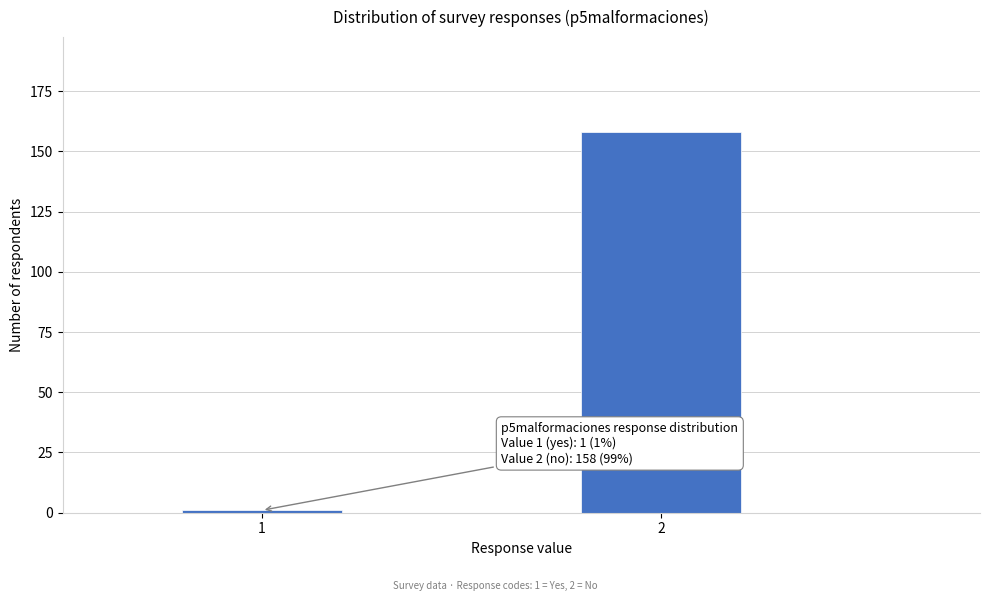

Reading left to right, what are all the values shown in this chart?

1	158